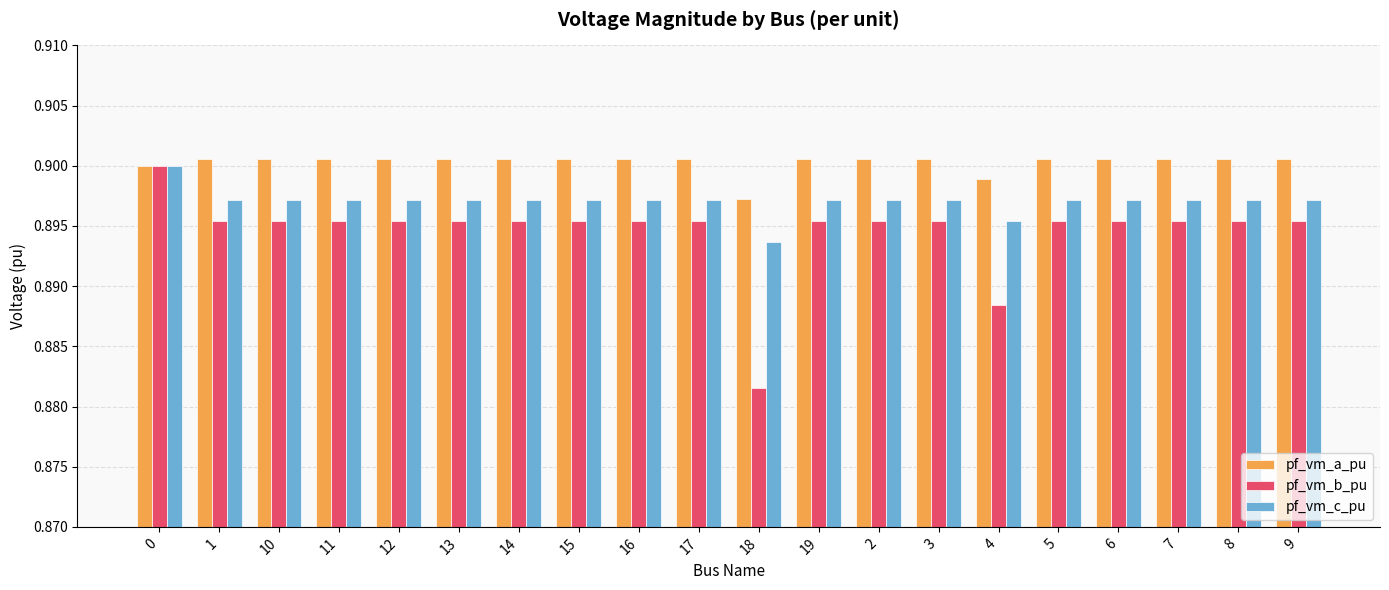

Rank the series at 5 from lowest to highest value.

pf_vm_b_pu, pf_vm_c_pu, pf_vm_a_pu